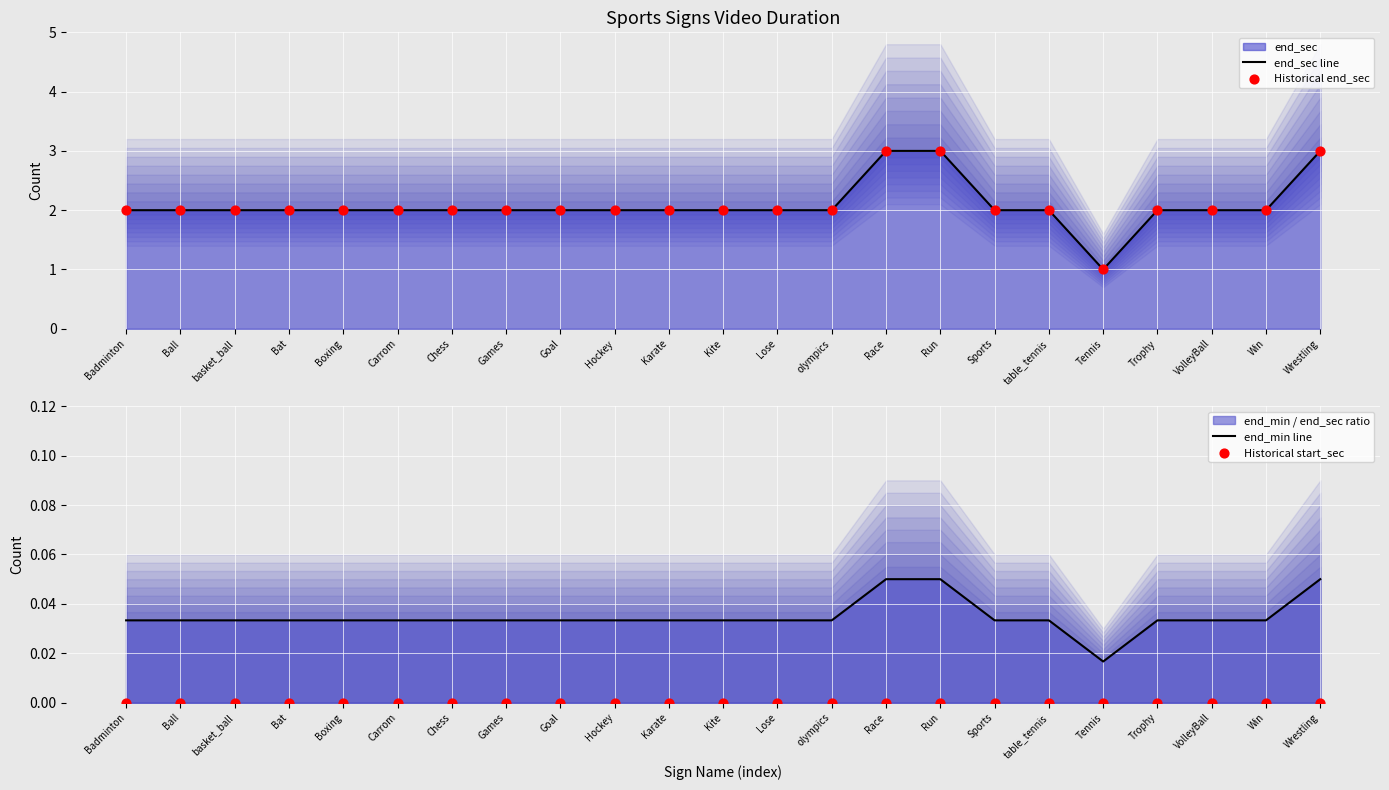

Which series has the largest total across all categories?

end_sec line